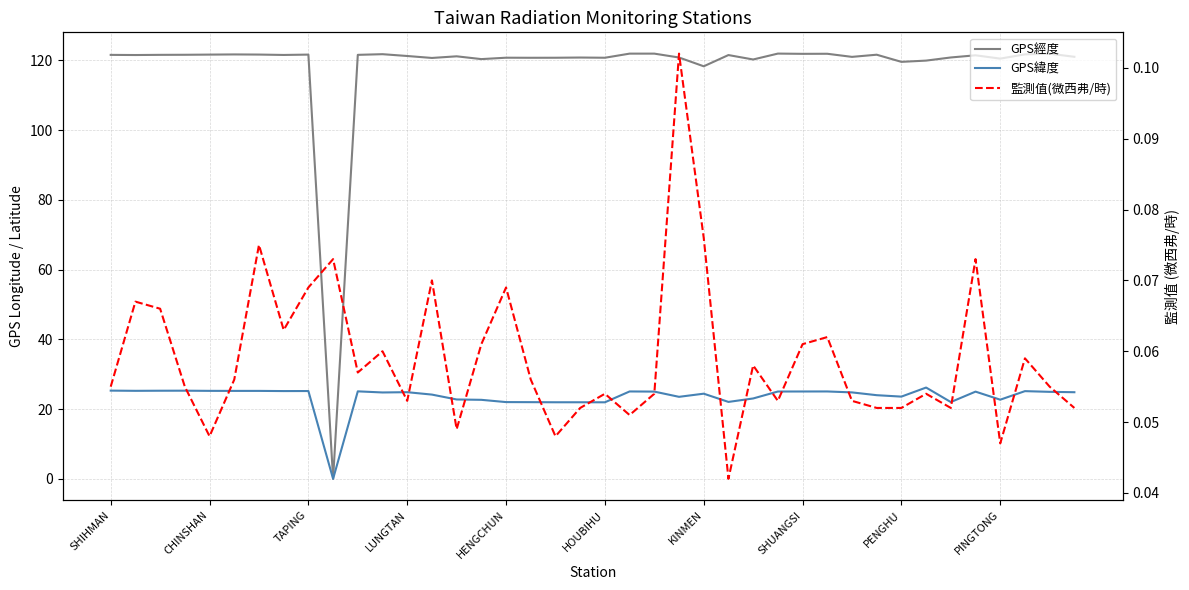

How many categories are shown in the chart?

40